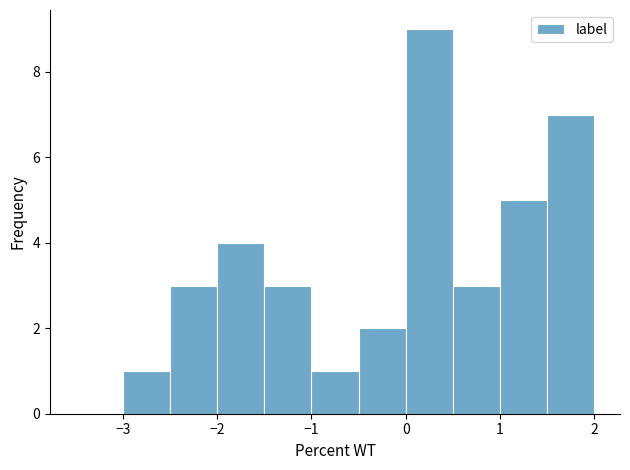

Reading left to right, transcribe this chart: for each bar, give the range it covers on the x-axis and its height. The values are not printed on the chart, so give them approximately, as read against the axis.

-3.5 to -3.0: 0
-3.0 to -2.5: 1
-2.5 to -2.0: 3
-2.0 to -1.5: 4
-1.5 to -1.0: 3
-1.0 to -0.5: 1
-0.5 to 0.0: 2
0.0 to 0.5: 9
0.5 to 1.0: 3
1.0 to 1.5: 5
1.5 to 2.0: 7